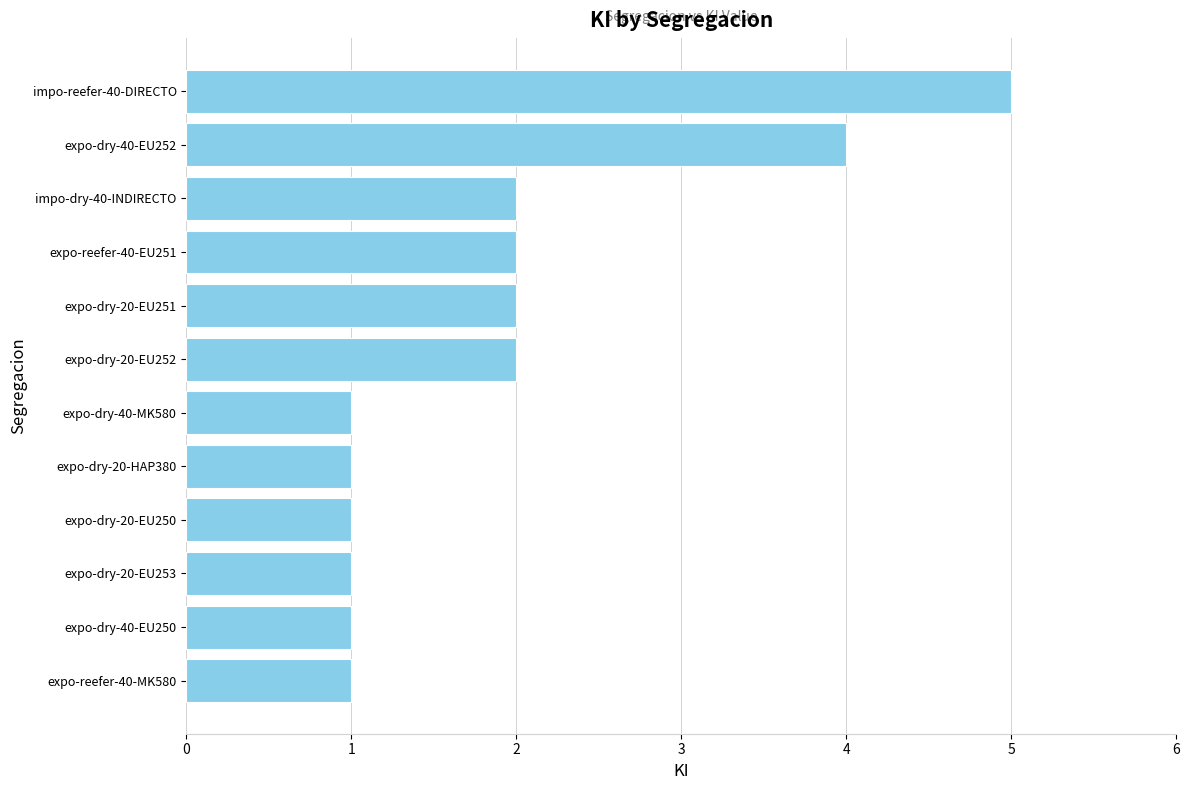

Reading bottom to top, transcribe all the data shown in this chart.

expo-reefer-40-MK580=1	expo-dry-40-EU250=1	expo-dry-20-EU253=1	expo-dry-20-EU250=1	expo-dry-20-HAP380=1	expo-dry-40-MK580=1	expo-dry-20-EU252=2	expo-dry-20-EU251=2	expo-reefer-40-EU251=2	impo-dry-40-INDIRECTO=2	expo-dry-40-EU252=4	impo-reefer-40-DIRECTO=5